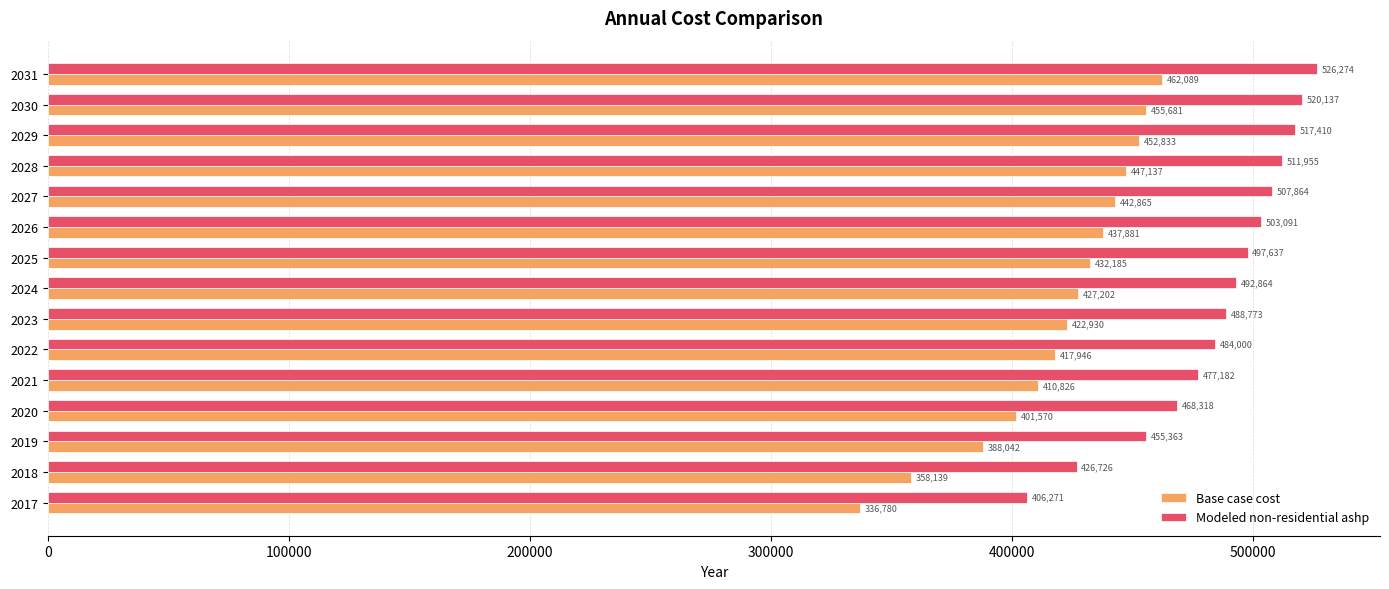

List the series in order of their peak value, lowest first.

Base case cost, Modeled non-residential ashp